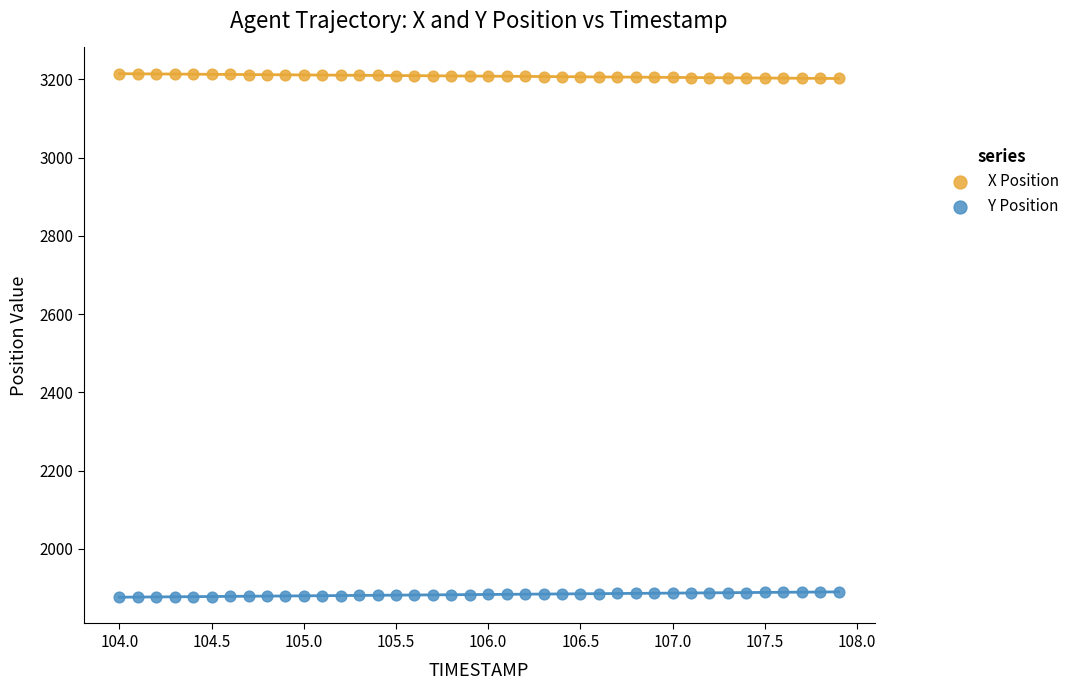

Which series contains the lowest Y value?

Y Position